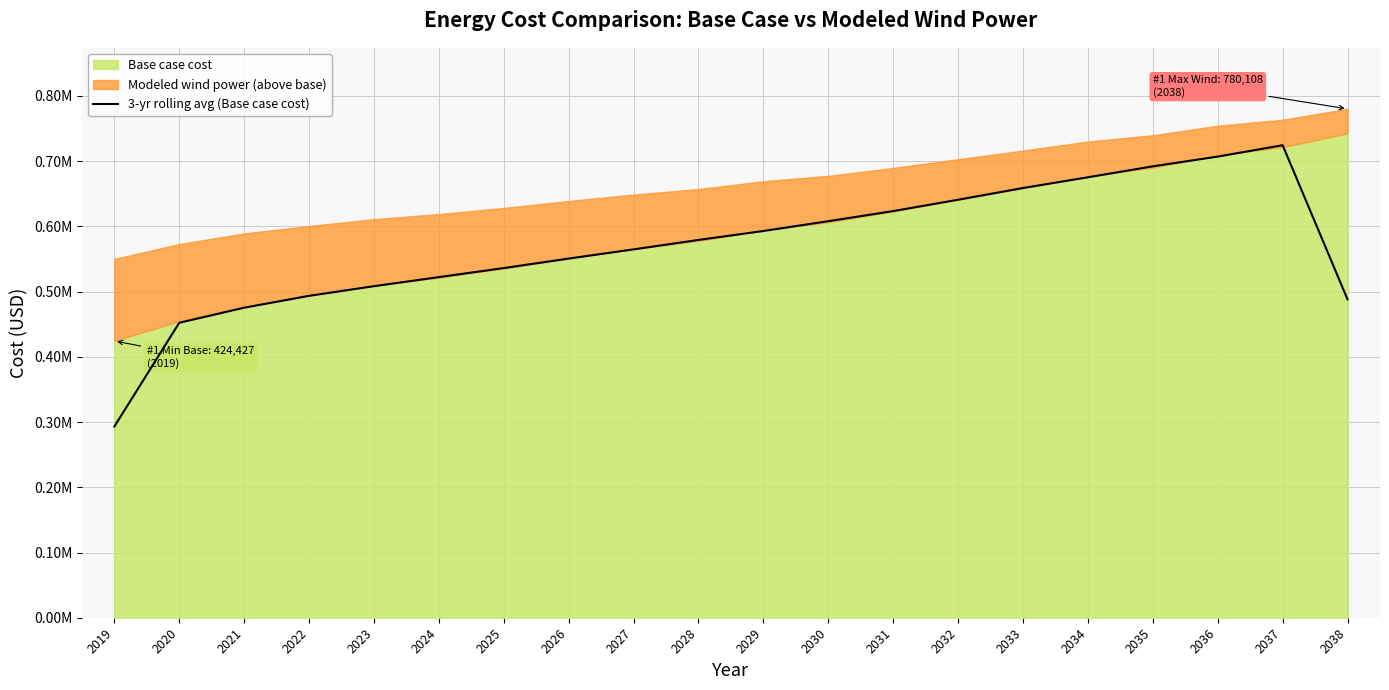

How many lines are shown in the chart?

1